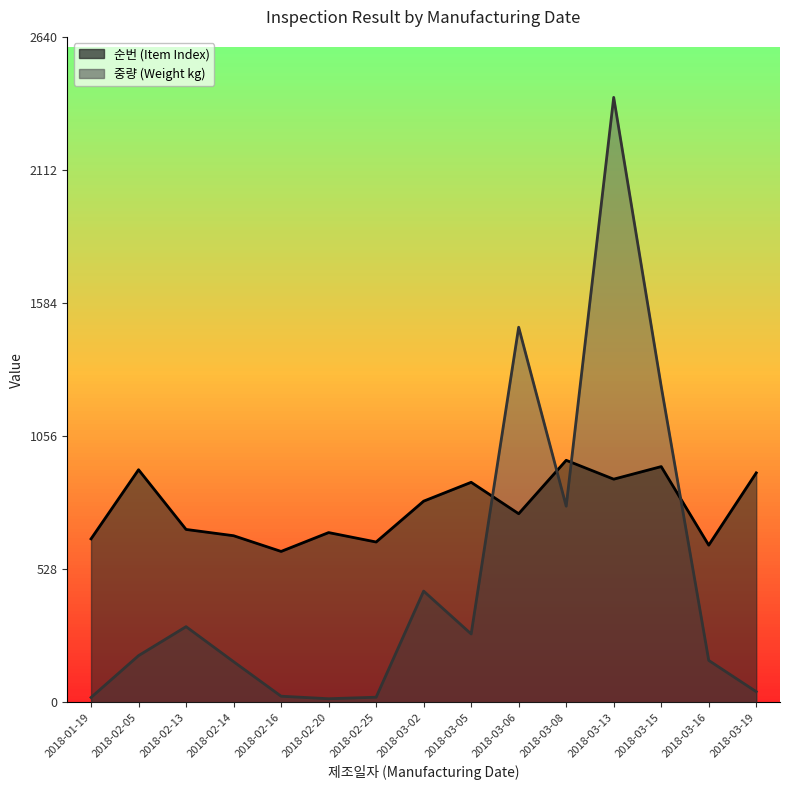

At which label does 순번 (Item Index) reach its peak?

2018-03-08